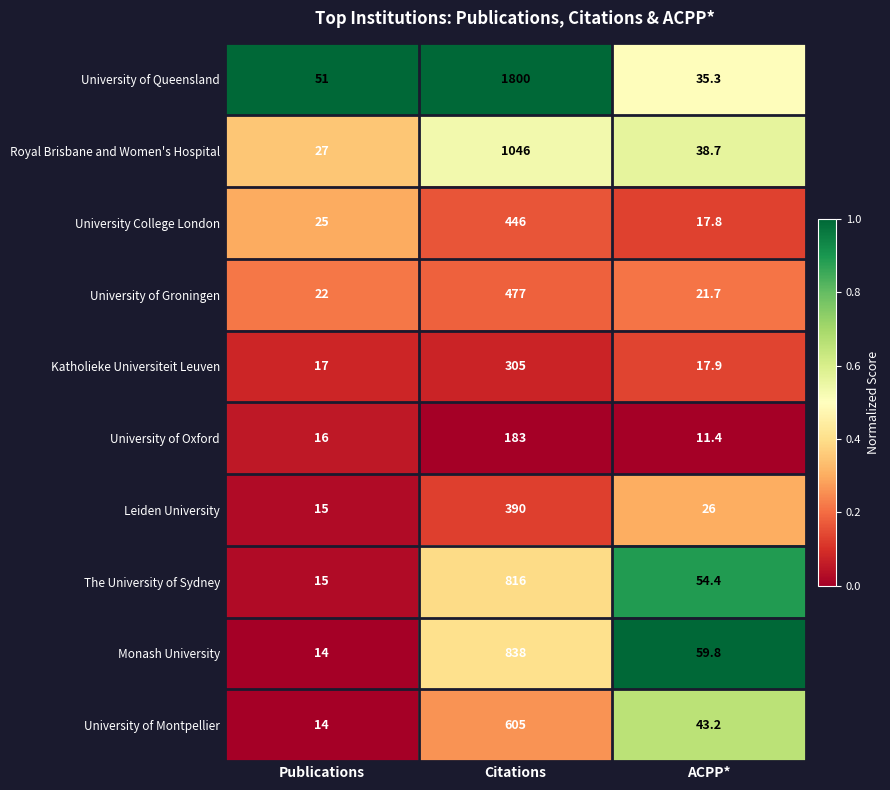

Is the value of University of Queensland at Citations greater than the value of Monash University at Publications?

Yes